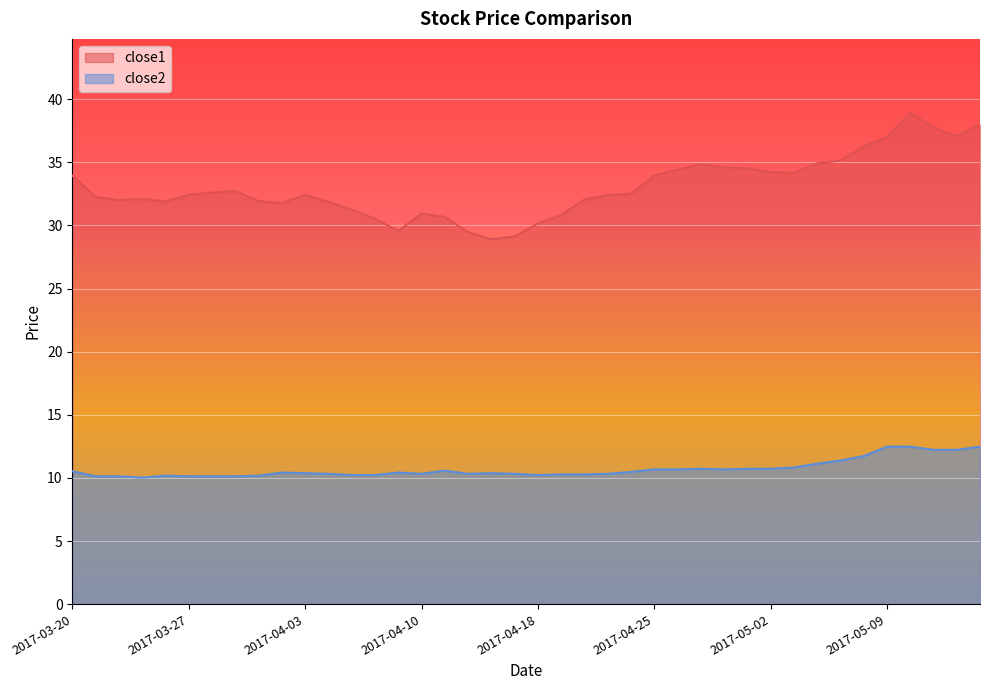

True or false: close1 and close2 cross at least once.

False